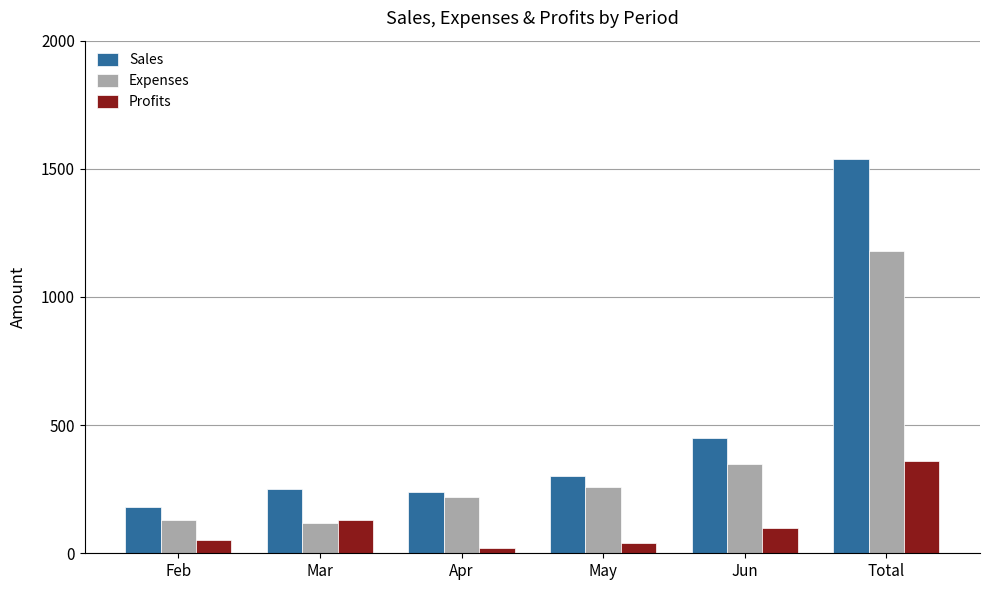

How many groups of bars are there?

6